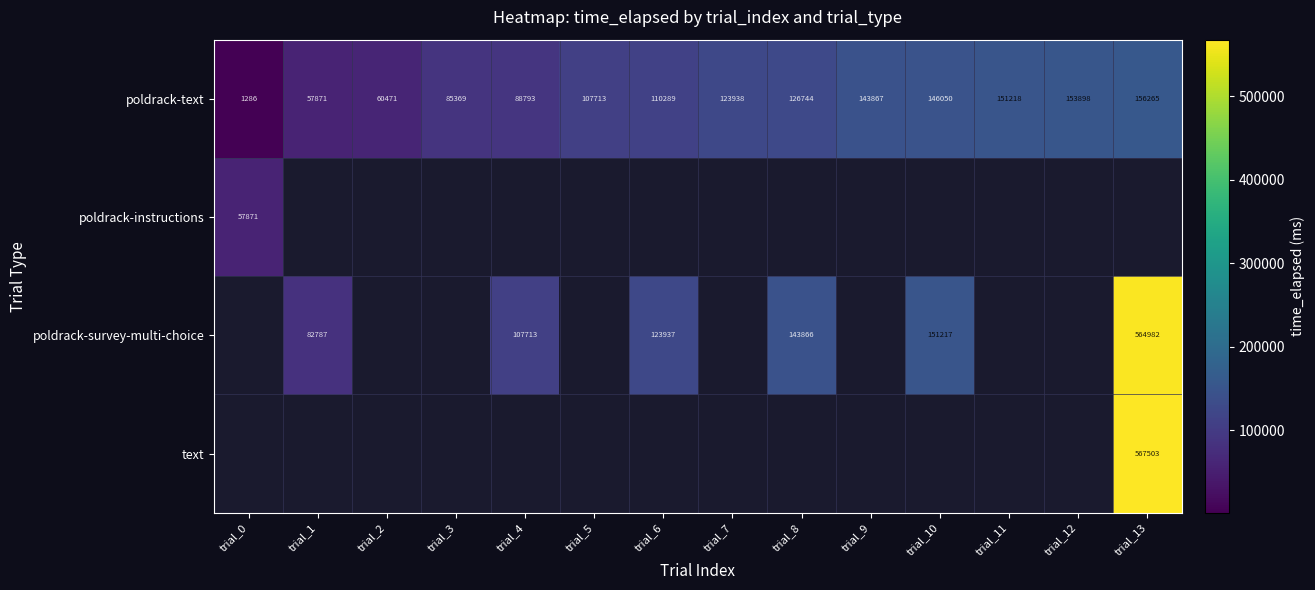

Where is poldrack-text nearest to the value 78775?

trial_3